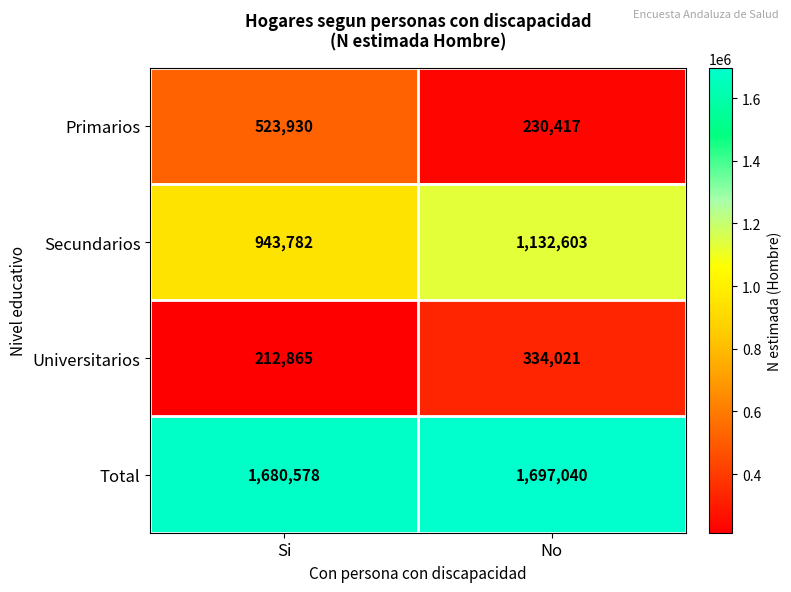

How many data points does each series have?

2